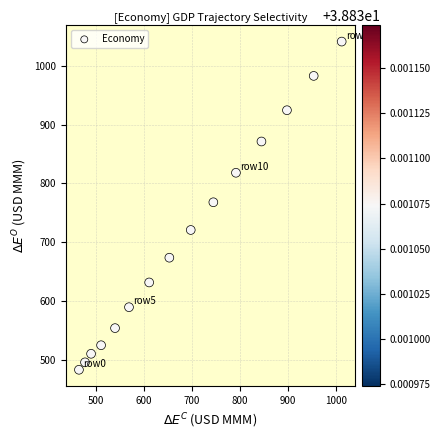

What is the range of X values (max minus min)?

546.9